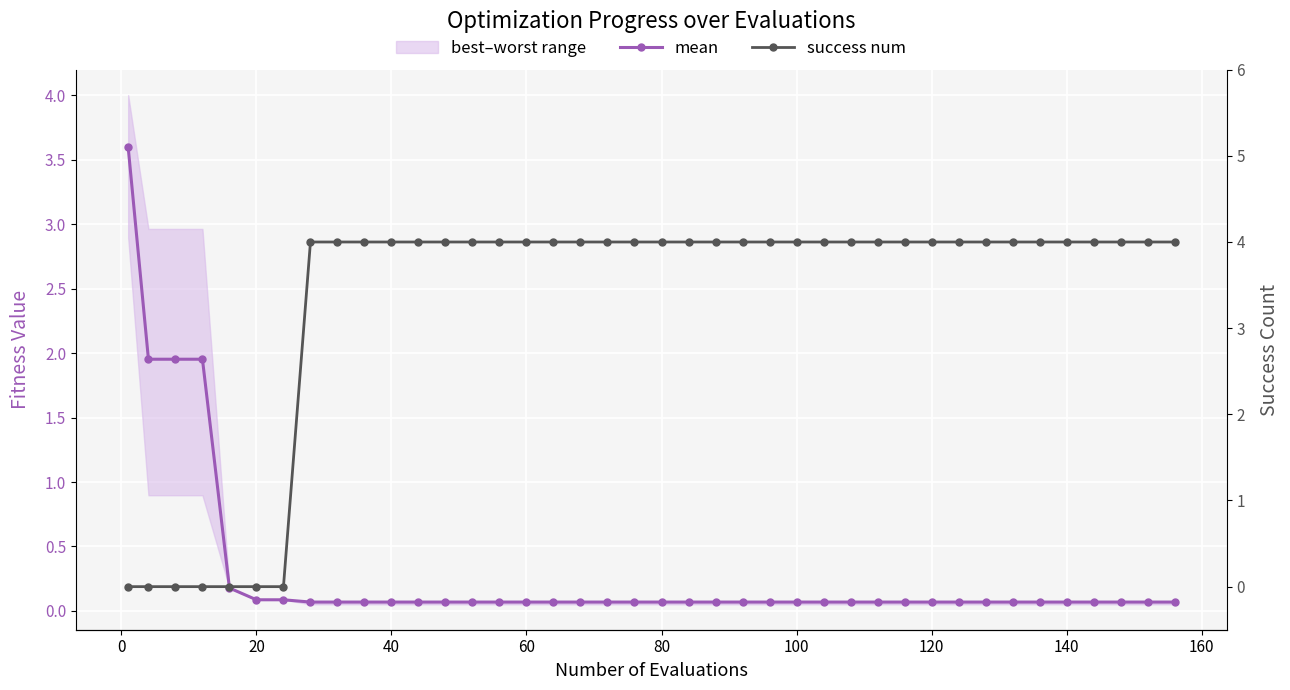

What is the average value of the mean series?

0.3